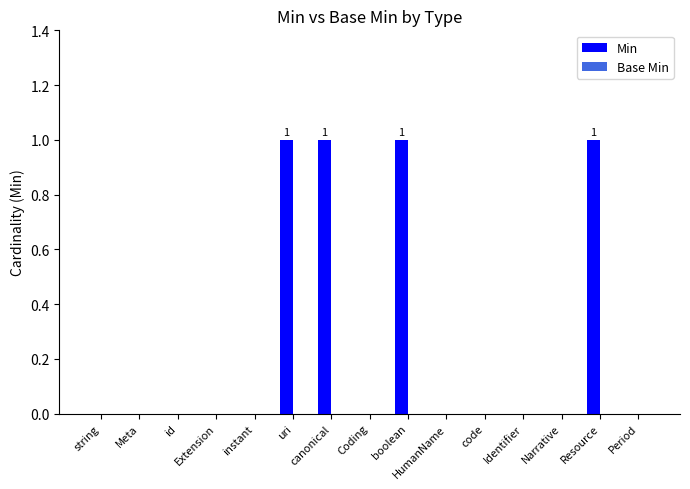

Between uri and Period, which is larger?

uri